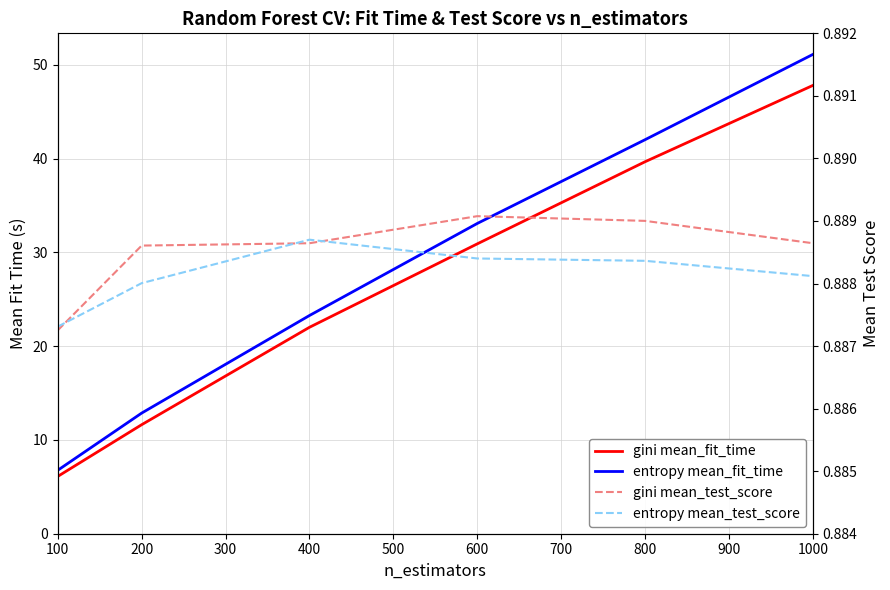

Reading left to right, what are all the values shown in this chart?

gini mean_fit_time: 6.1	11.6	22.0	30.9	39.7	47.8
entropy mean_fit_time: 6.8	12.9	23.3	33.1	42.0	51.1
gini mean_test_score: 0.9	0.9	0.9	0.9	0.9	0.9
entropy mean_test_score: 0.9	0.9	0.9	0.9	0.9	0.9